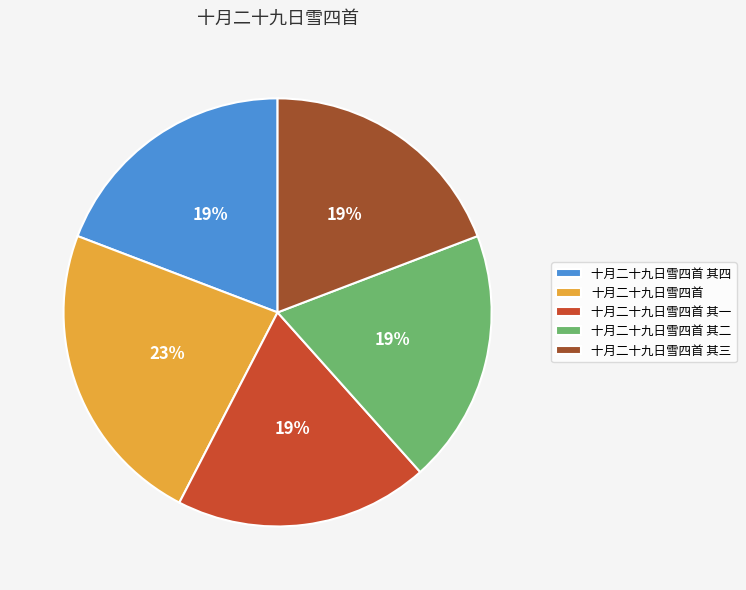

How many slices are in this pie chart?

5